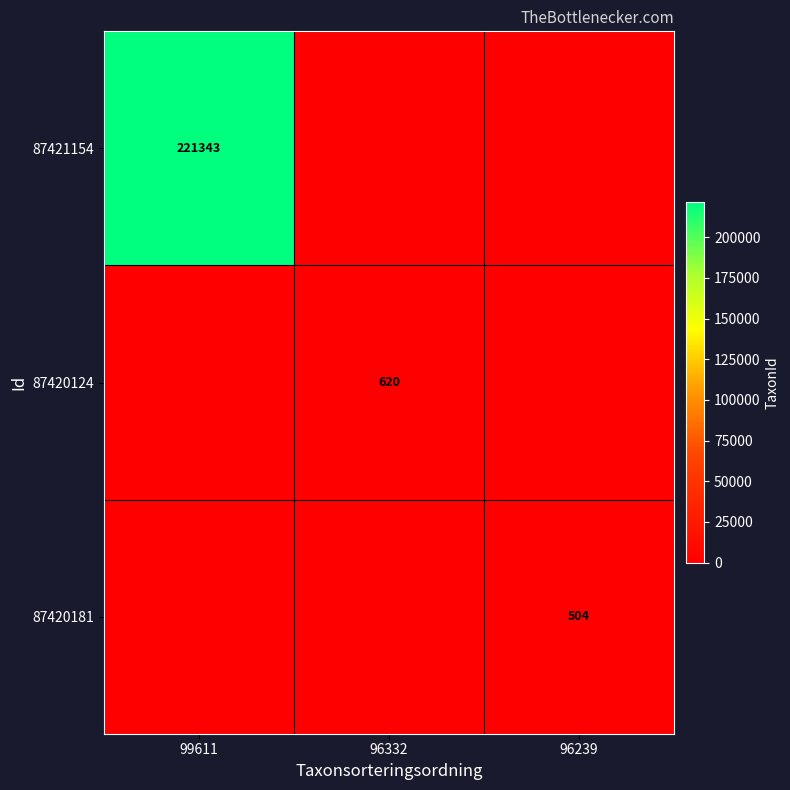

Which has a higher value, 96332 or 96239?

96332